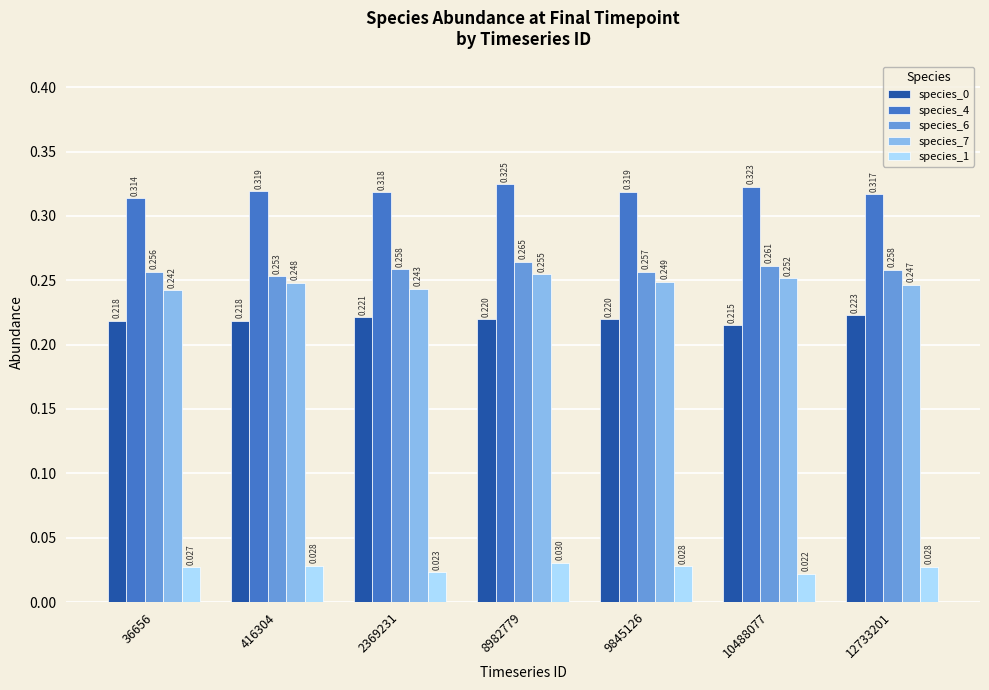

Is the value of species_7 at 36656 greater than the value of species_4 at 2369231?

No